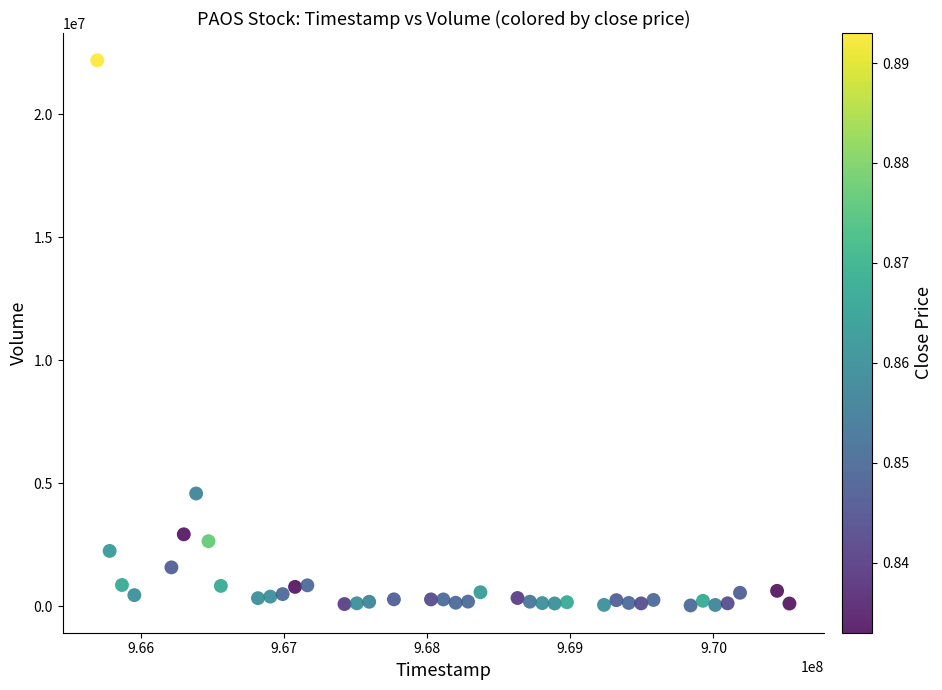

What Y value in the scatter plot is closest to 11104494?

4574998